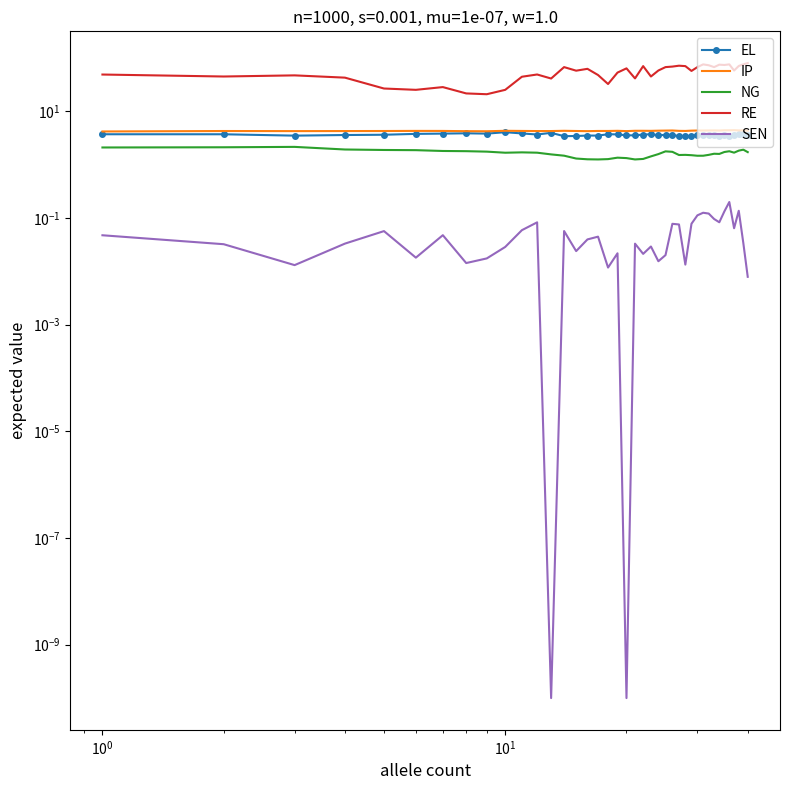

What is the difference between the second highest and minimum values in the NG series?

0.9